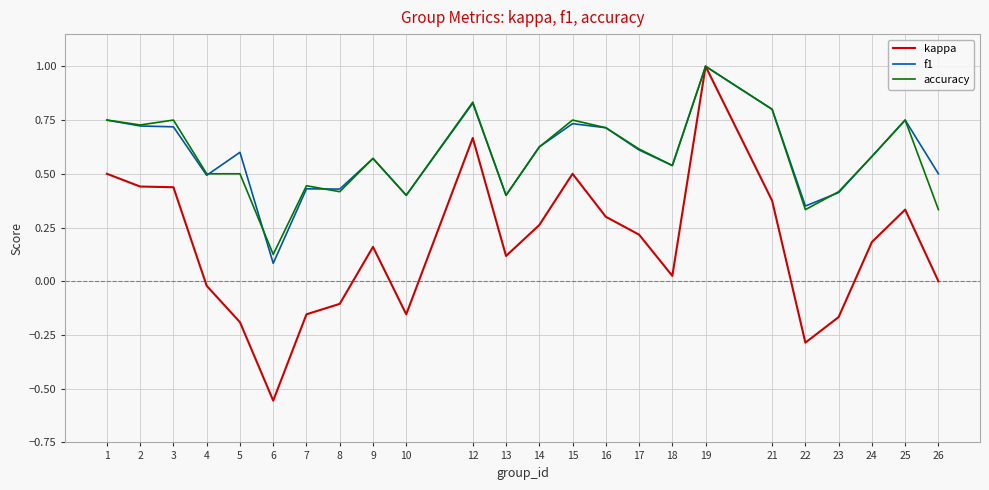

Between 16 and 26, which series saw the biggest shift?

accuracy